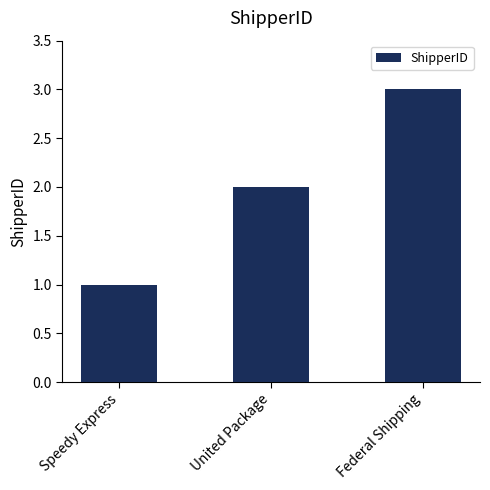

Does the chart contain any negative values?

No